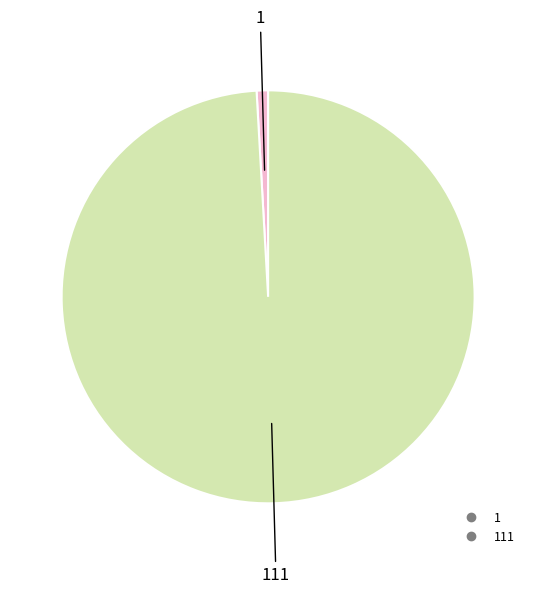

Is there a majority slice in this chart?

Yes